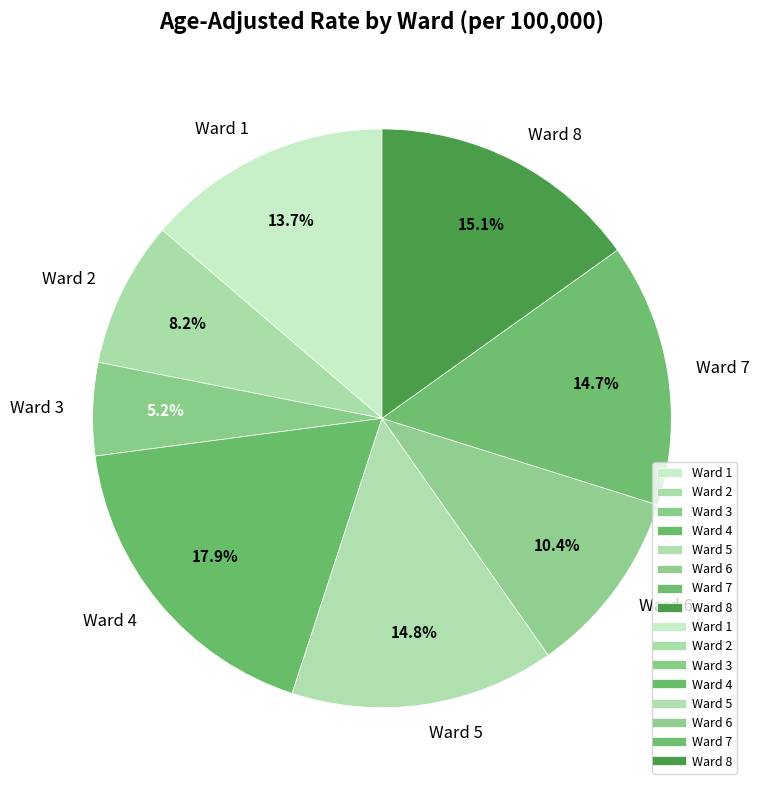

True or false: Ward 1 accounts for 1% of the total.

False